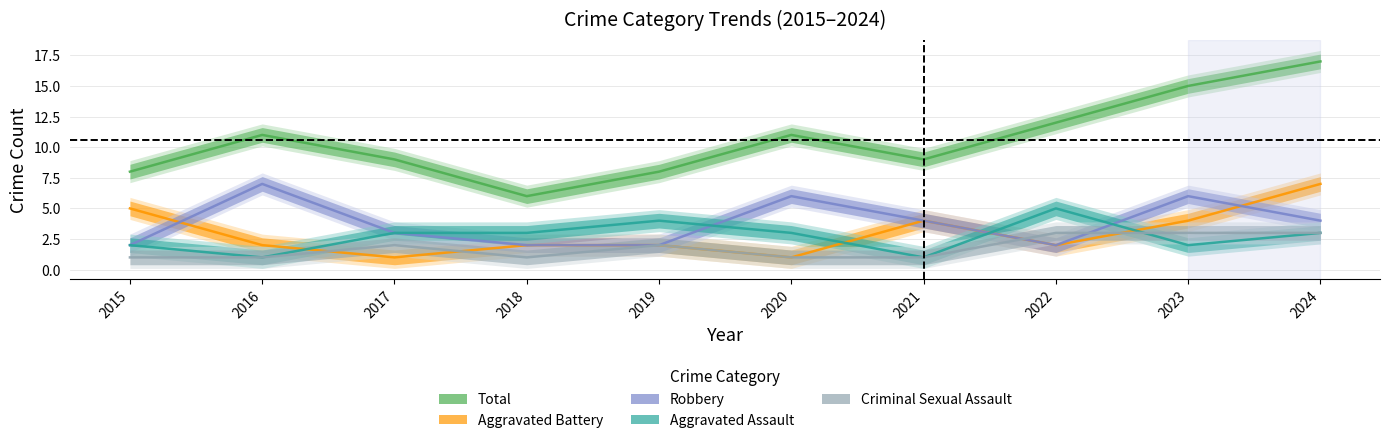

At which category is the sum across all series the highest?

2024